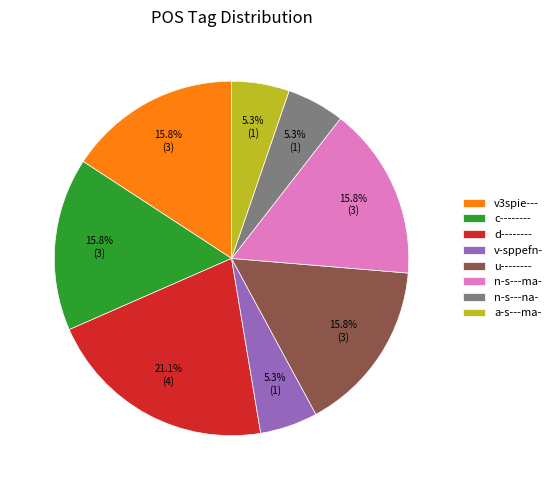

What percentage is the c-------- slice, to the nearest percent?

16%